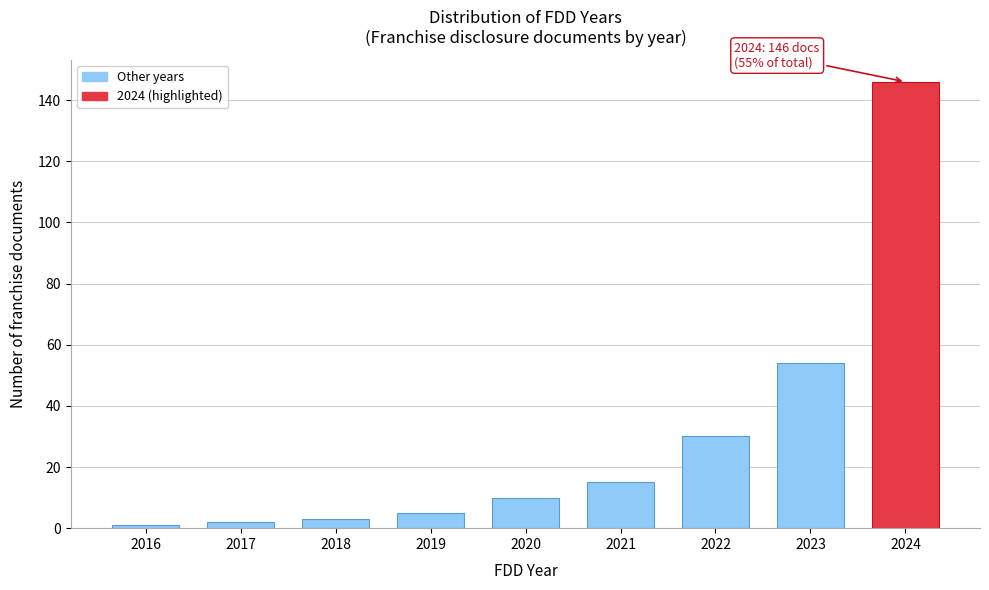

Reading left to right, list all the values displayed in this chart.

2016=1	2017=2	2018=3	2019=5	2020=10	2021=15	2022=30	2023=54	2024=146